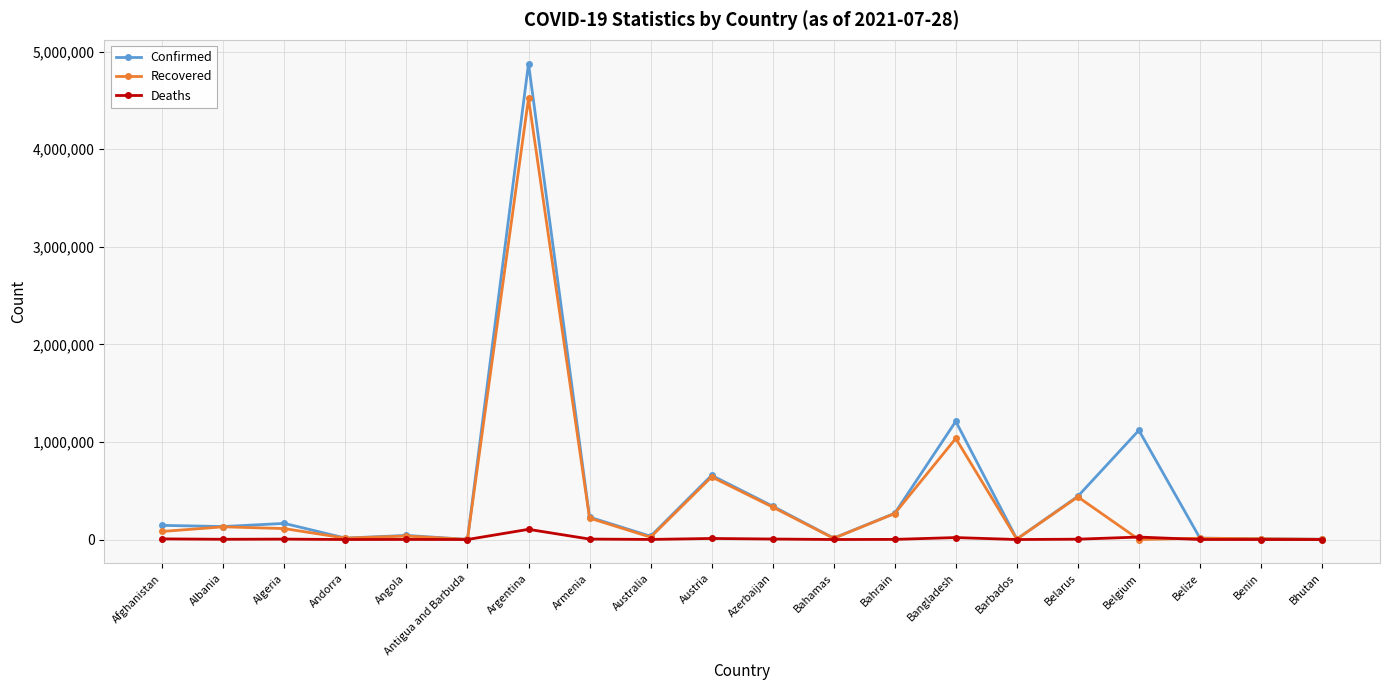

What is the value of the Recovered point at the 6th from the left?

1229